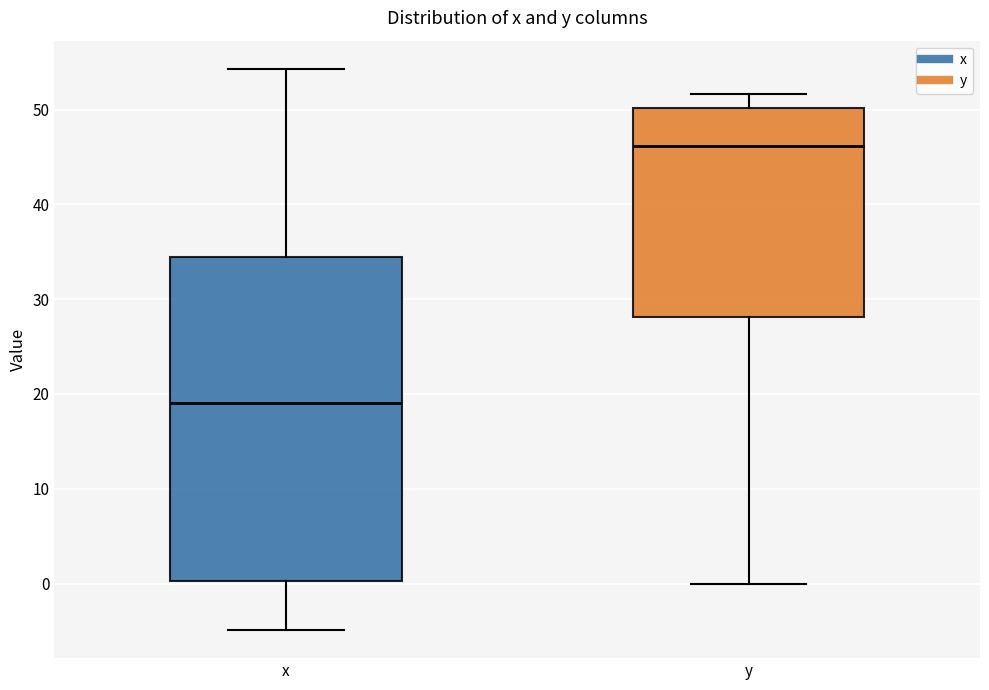

Reading left to right, read every box against the y-axis: the position of its median line, the range the box covers, and the ends of its whiskers. The values are not printed on the chart, so give them approximately, as read against the axis.

x: median 19, box 0 to 34, whiskers -5 to 54
y: median 46, box 28 to 50, whiskers 0 to 52